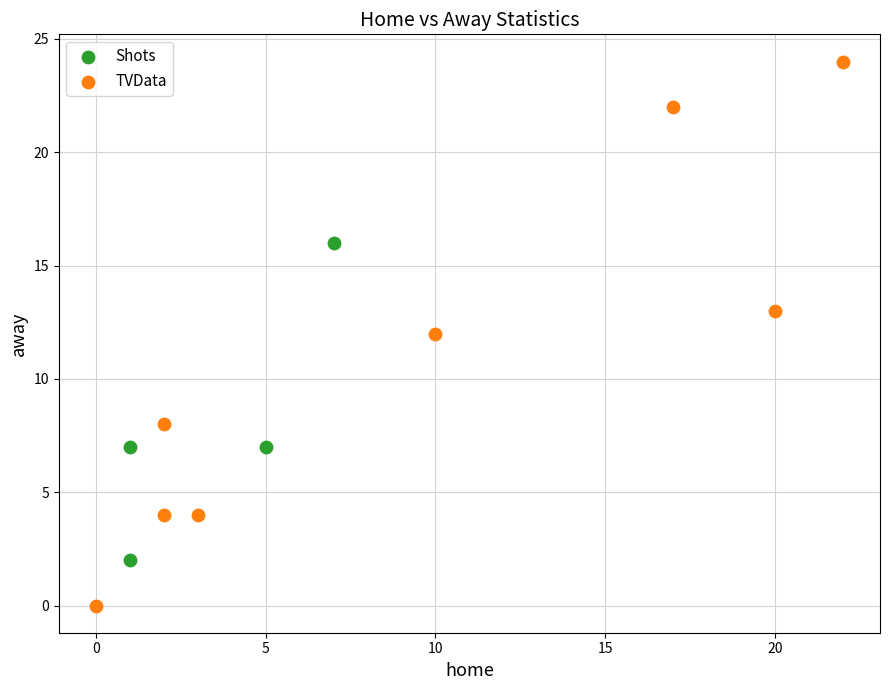

Which series reaches the maximum Y coordinate?

TVData